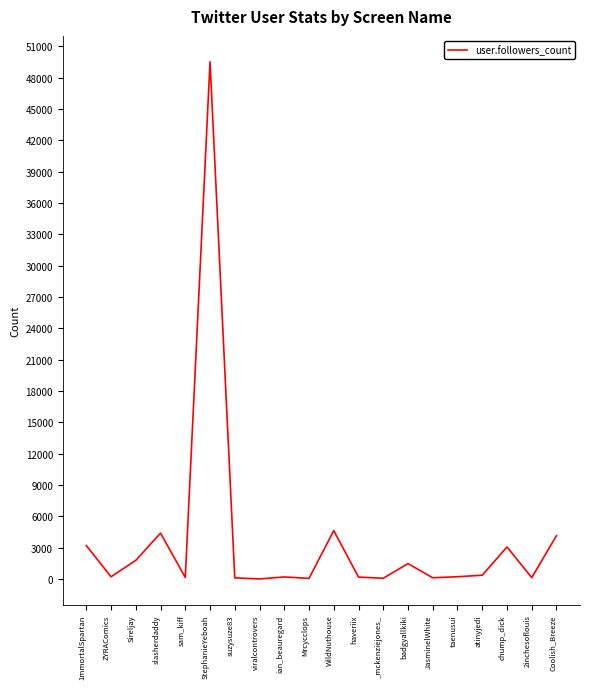

What is the greatest value displayed?

49521